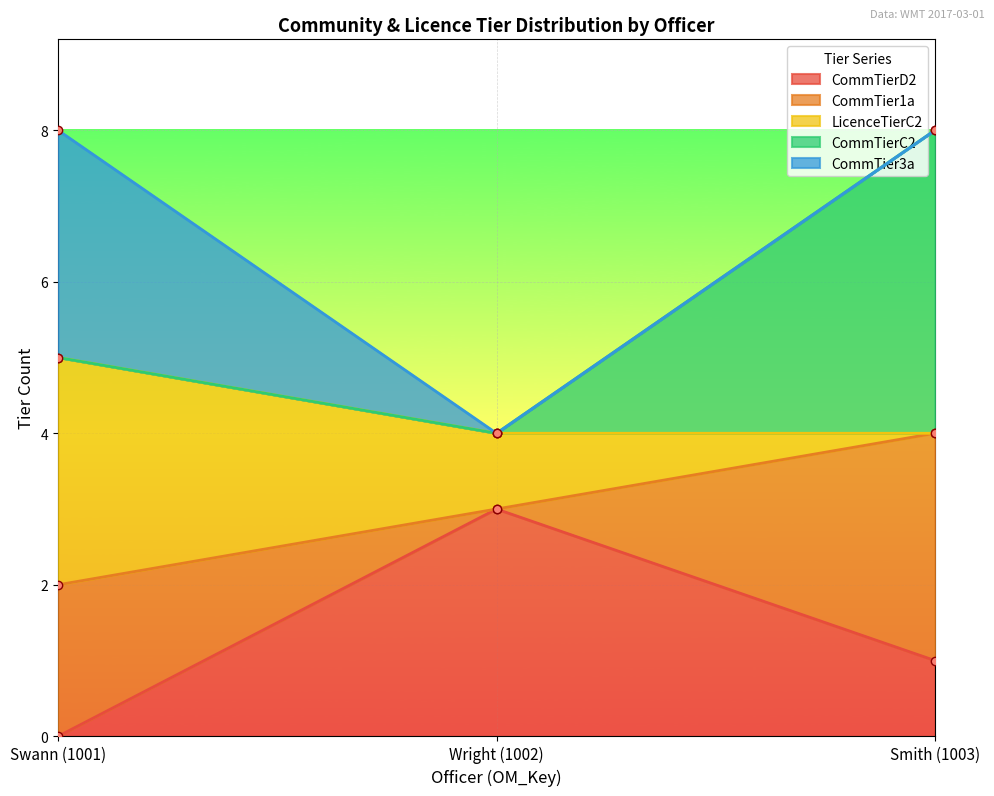

What is the label of the 3rd point from the right?

Swann (1001)